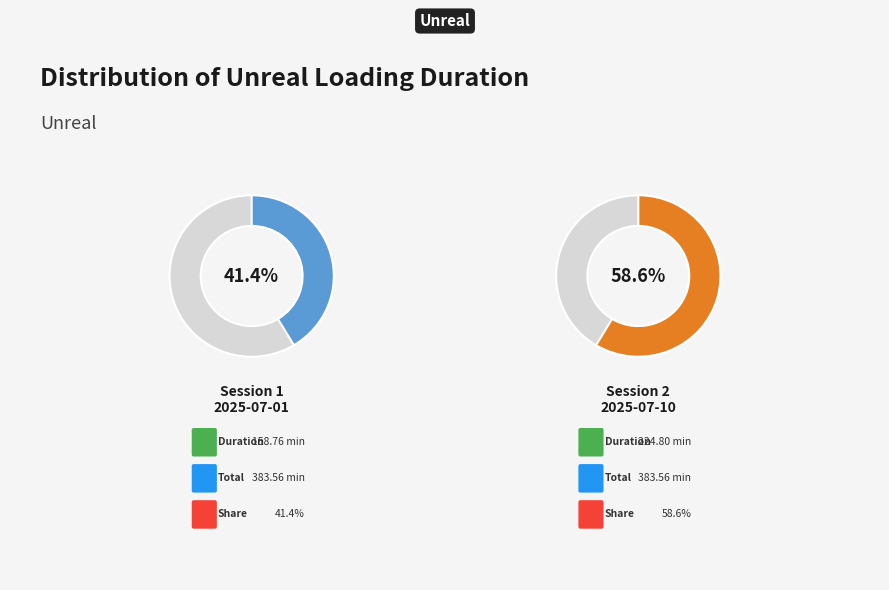

What percentage is the 2025-07-10 slice, to the nearest percent?

59%